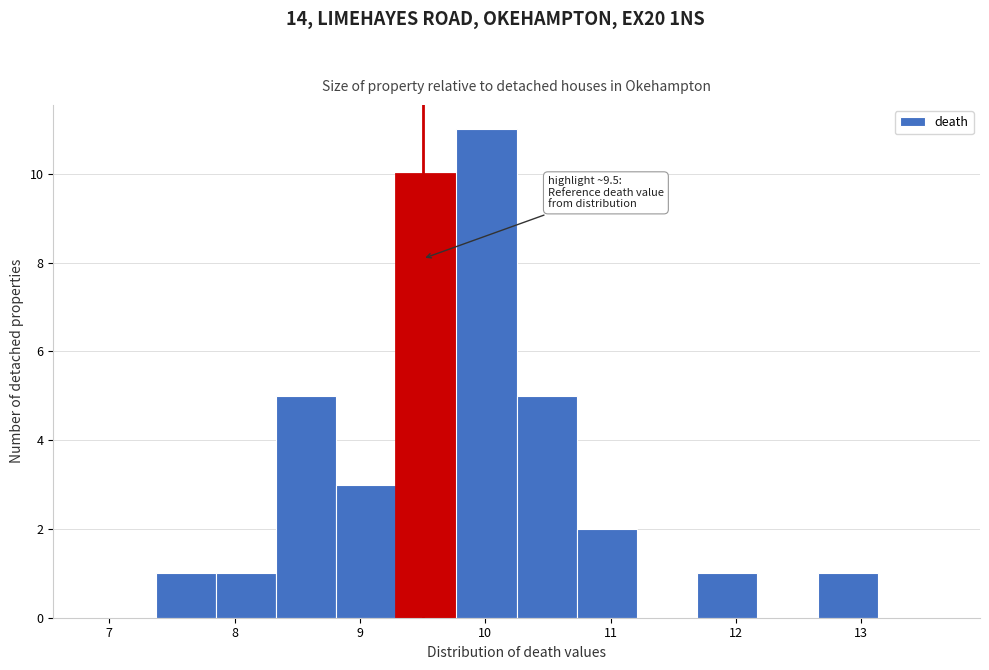

Which range on the x-axis has the tallest bar?

9.8 to 10.3